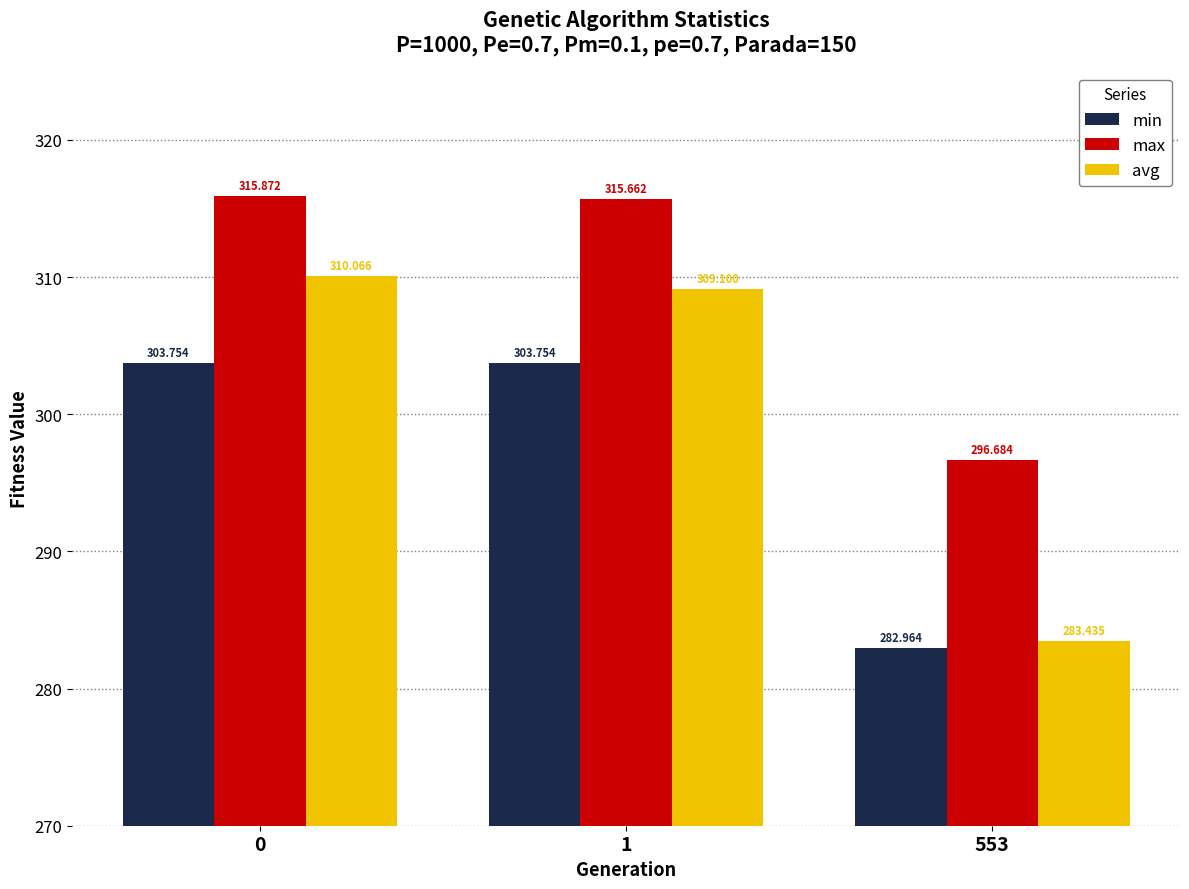

Where is max nearest to the value 306?

553